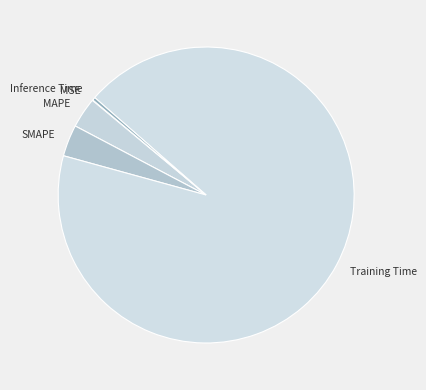

Is the sum of Training Time and MAPE greater than half?

Yes